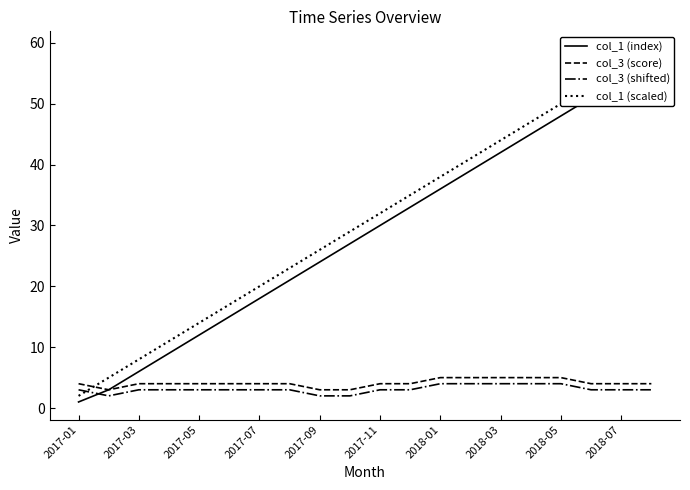

Reading left to right, extract all data points from this chart.

col_1 (index): 1	3	6	9	12	15	18	21	24	27	30	33	36	39	42	45	48	51	54	57
col_3 (score): 4	3	4	4	4	4	4	4	3	3	4	4	5	5	5	5	5	4	4	4
col_3 (shifted): 3	2	3	3	3	3	3	3	2	2	3	3	4	4	4	4	4	3	3	3
col_1 (scaled): 2	5	8	11	14	17	20	23	26	29	32	35	38	41	44	47	50	53	56	59